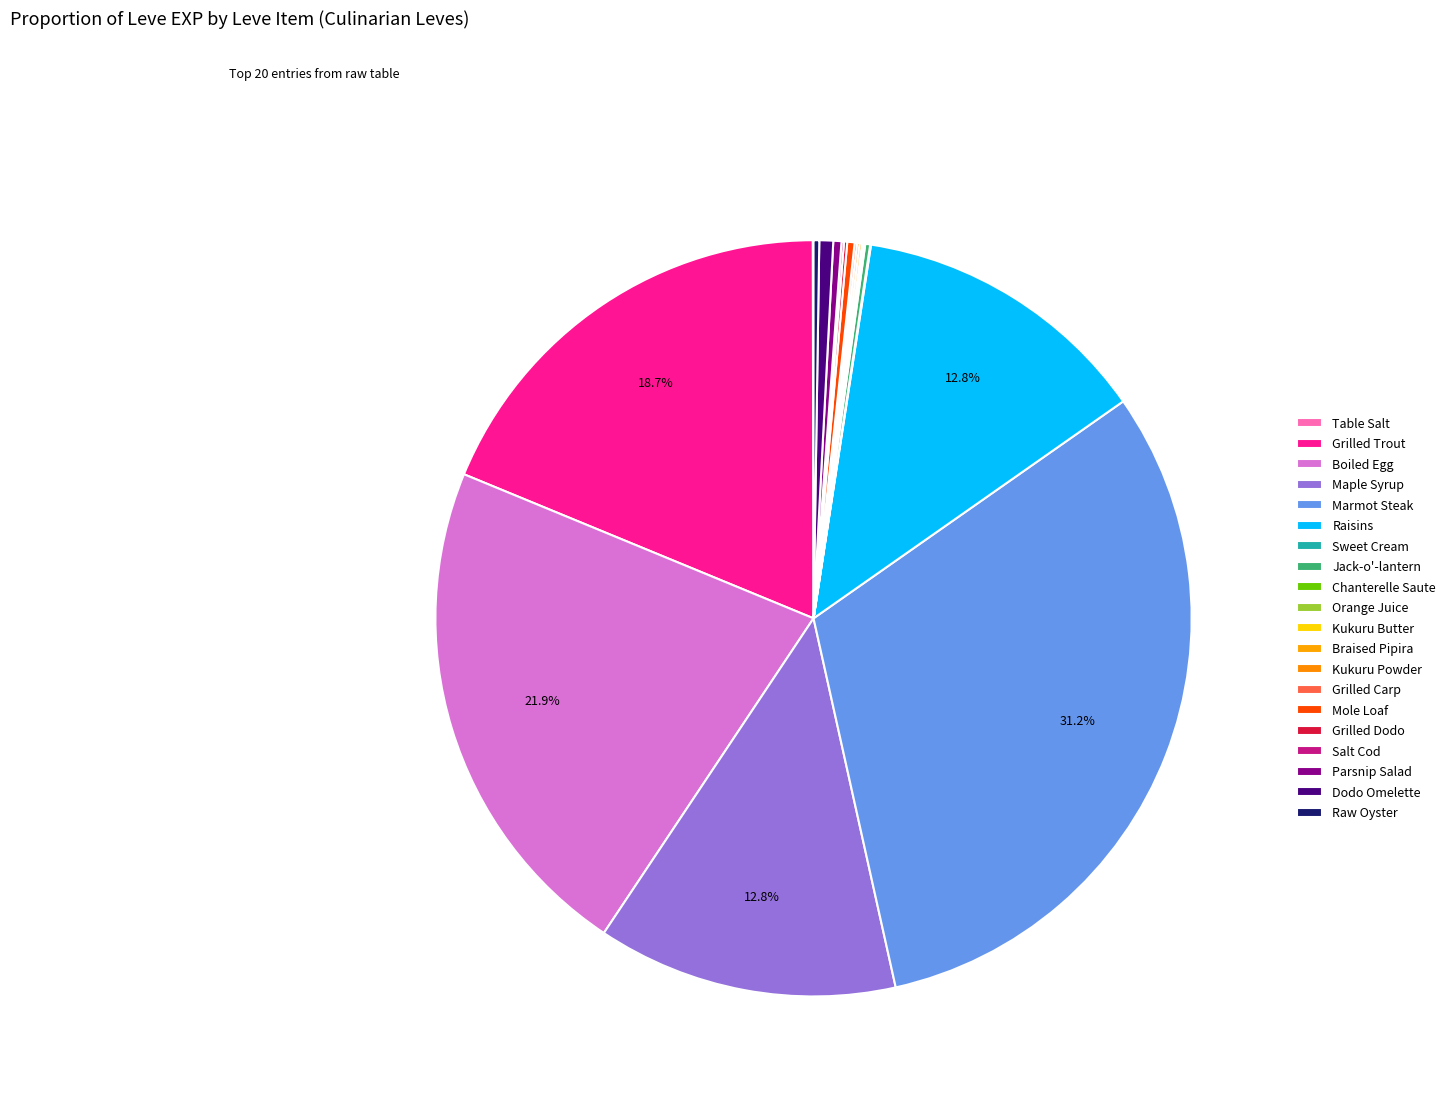

What percentage do Grilled Carp and Raisins together represent?

12.9%